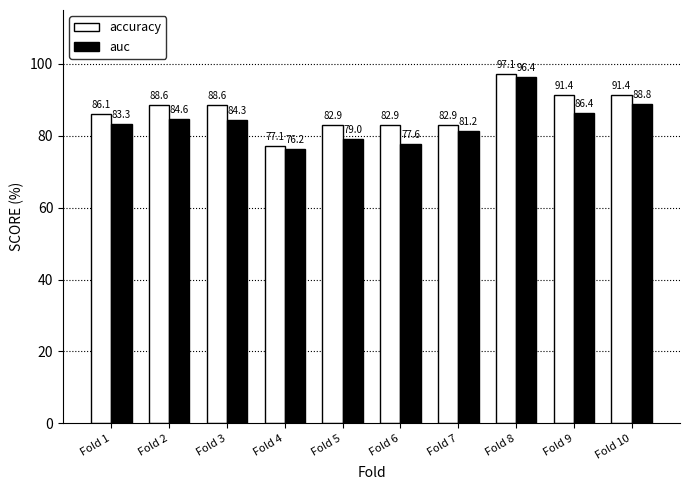

What is the total value across all series at Fold 2?

173.2